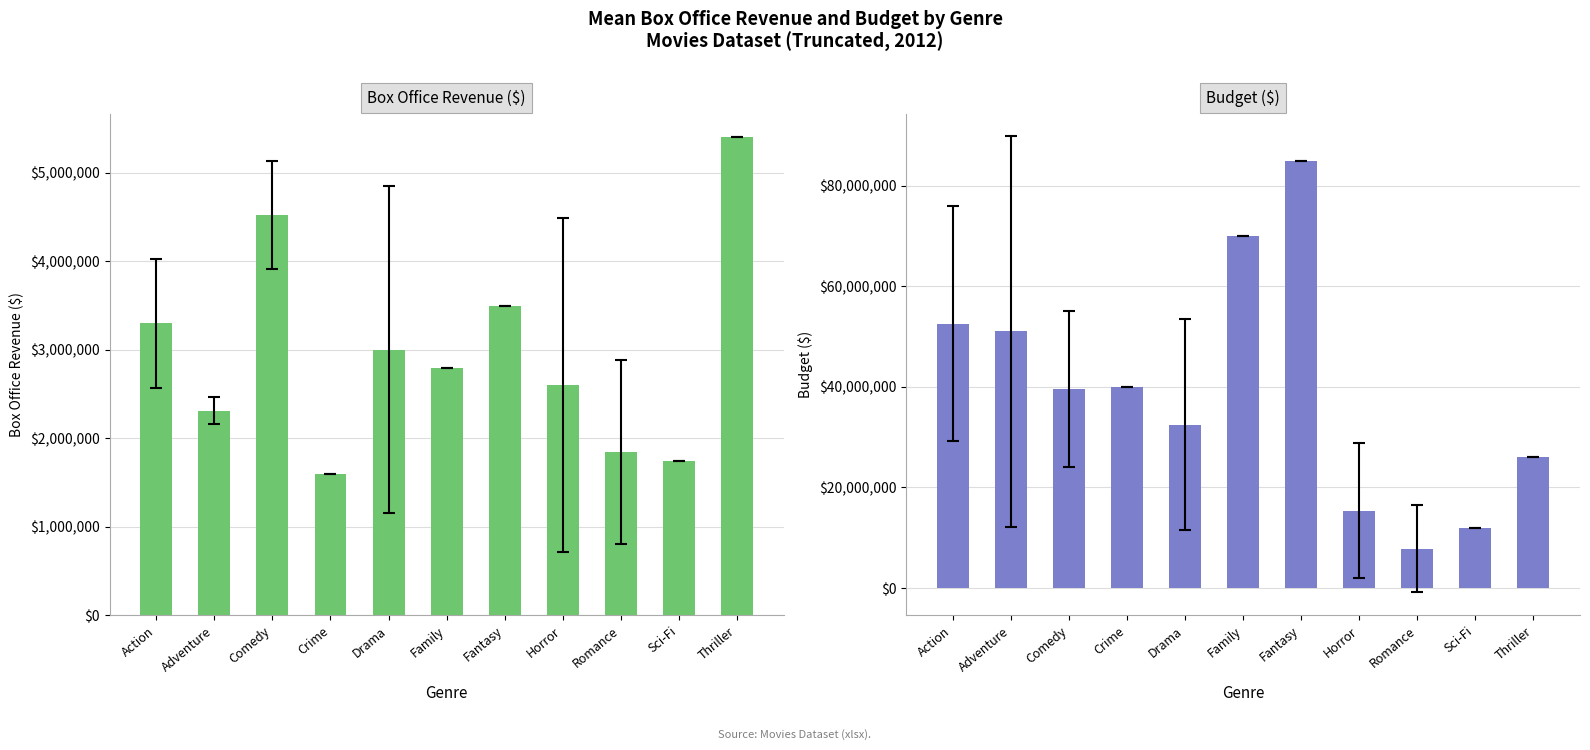

Reading left to right, extract all data points from this chart.

Box Office Revenue ($): Action=3300000.0	Adventure=2310000.0	Comedy=4523529.4	Crime=1600000.0	Drama=3000000.0	Family=2800000.0	Fantasy=3500000.0	Horror=2600000.0	Romance=1850000.0	Sci-Fi=1740000.0	Thriller=5400000.0
Budget ($): Action=52554545.5	Adventure=51000000.0	Comedy=39500000.0	Crime=40000000.0	Drama=32466666.7	Family=70000000.0	Fantasy=85000000.0	Horror=15333333.3	Romance=7750000.0	Sci-Fi=12000000.0	Thriller=26000000.0